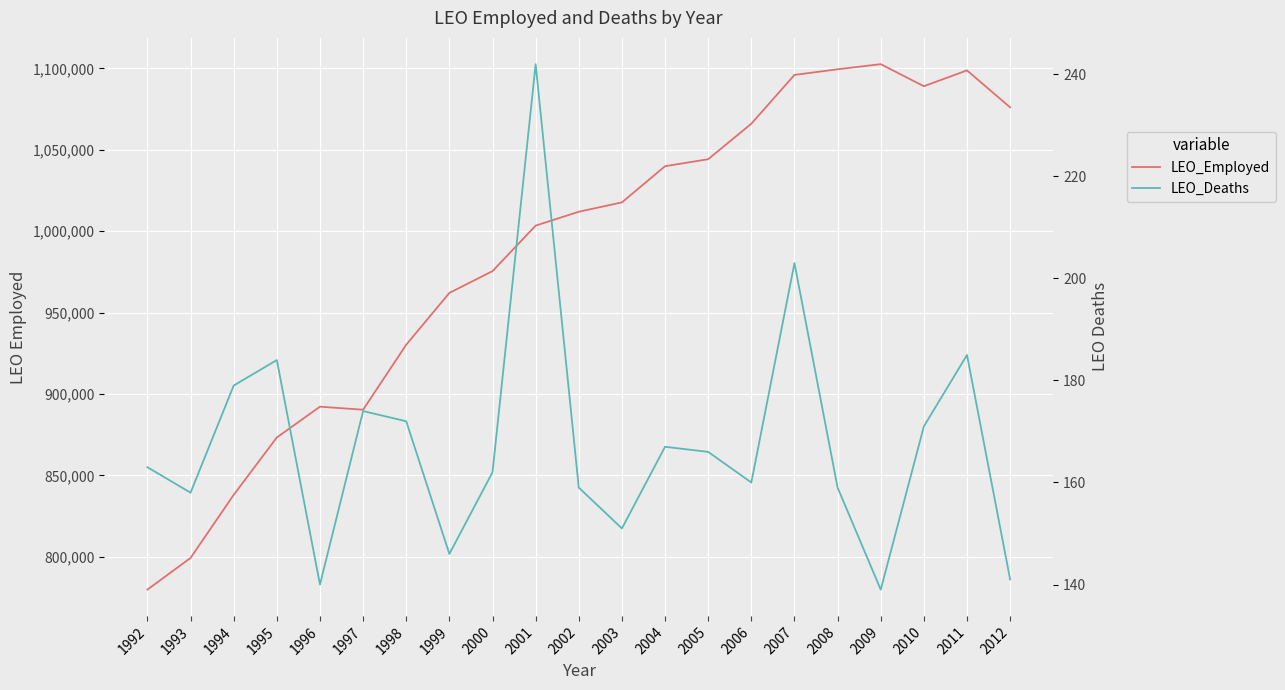

Where does the LEO_Employed series first go above 1011967?

2003